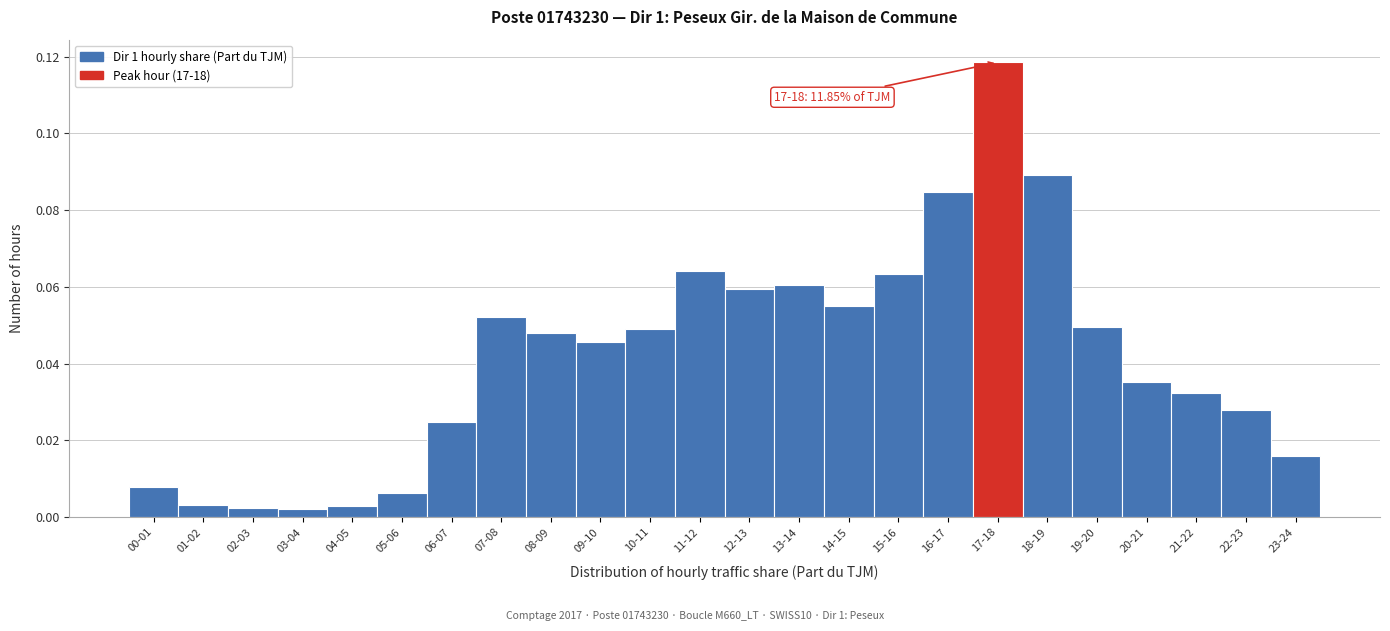

What is the change in value from 10-11 to 17-18?

+0.1